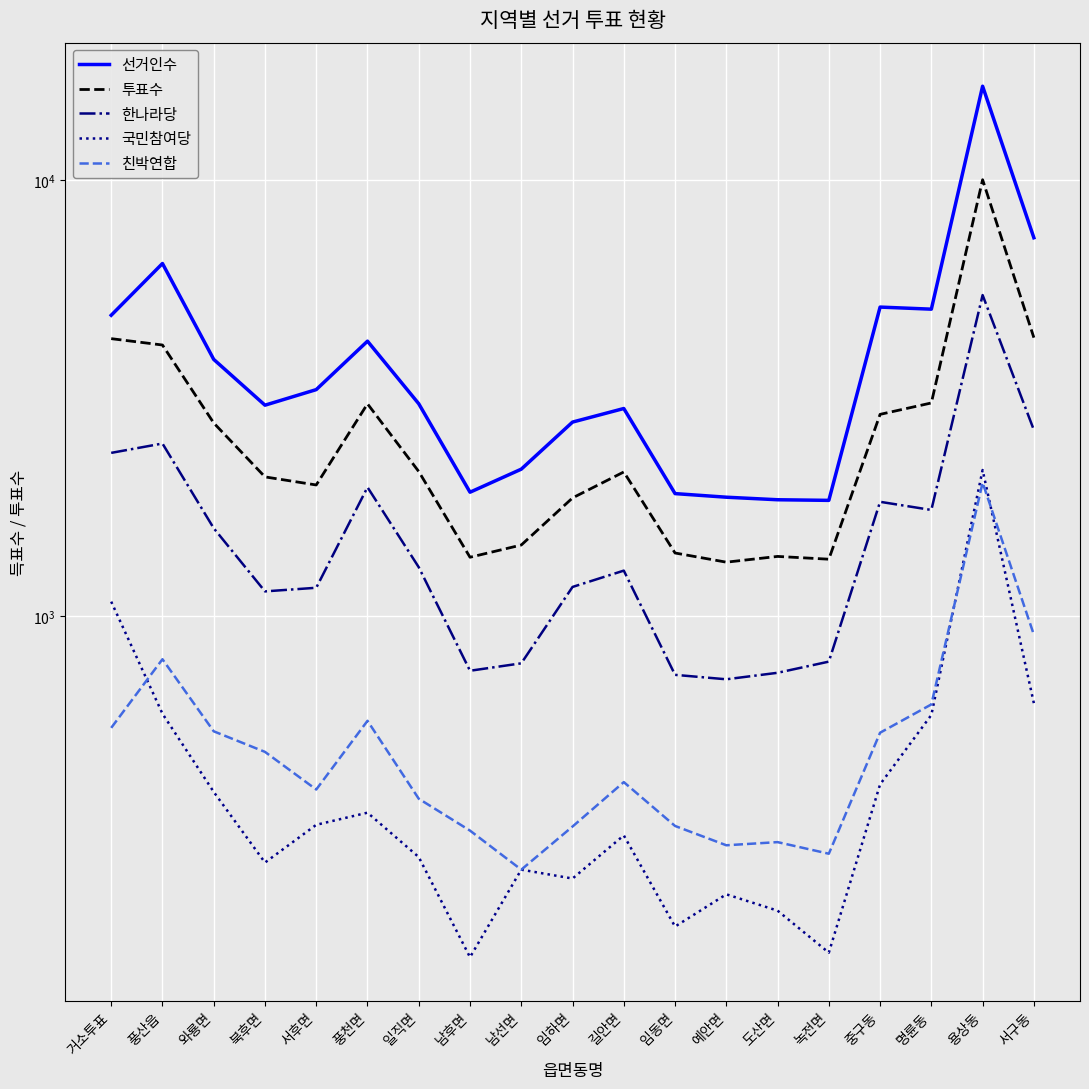

Reading right to left, list all the values displayed in this chart.

선거인수: 7372	16412	5056	5112	1842	1848	1873	1909	2992	2785	2172	1923	3068	4270	3306	3045	3878	6435	4896
투표수: 4350	10016	3081	2901	1350	1370	1329	1395	2140	1866	1455	1364	2145	3067	1998	2085	2772	4184	4327
한나라당: 2671	5447	1751	1828	786	741	716	733	1271	1166	779	749	1294	1974	1161	1139	1590	2487	2367
국민참여당: 631	2162	593	411	169	211	230	194	314	250	262	165	280	354	332	272	395	597	1079
친박연합: 906	2023	627	540	285	303	298	330	416	329	262	322	381	575	400	488	544	796	554